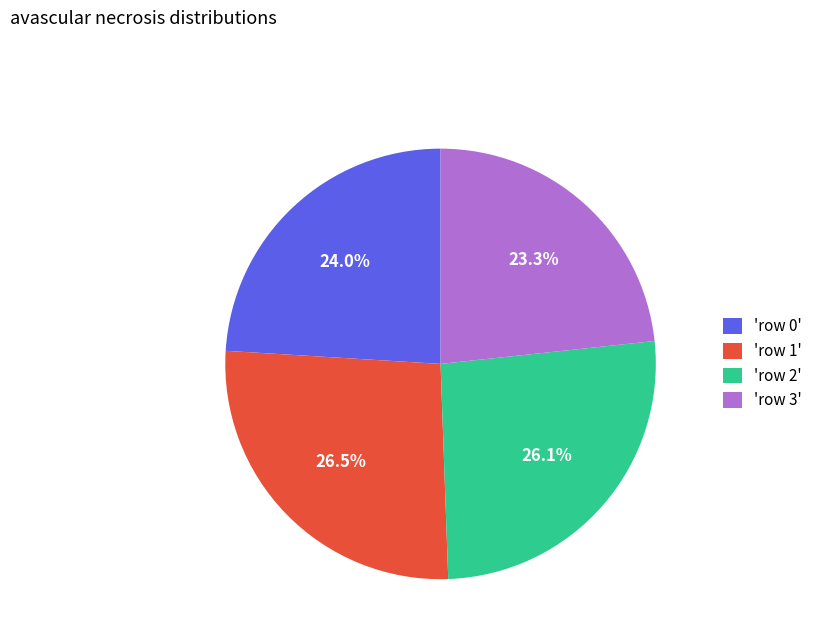

Does 'row 1' represent more than half of the total?

No